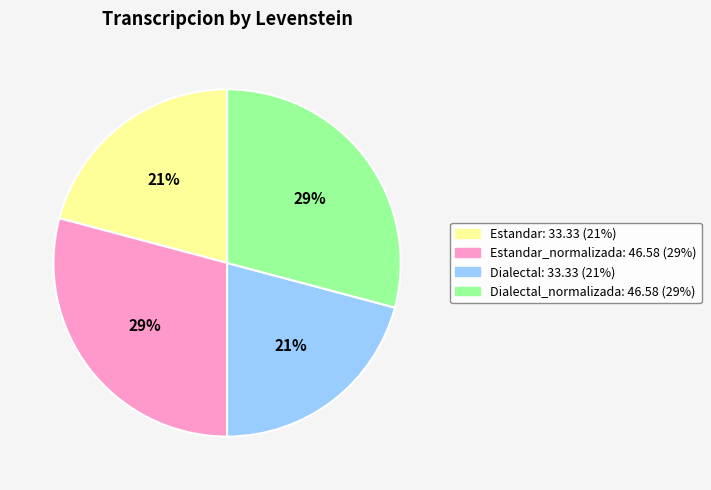

To the nearest percent, what is the difference between the largest and smallest slice percentages?

8%